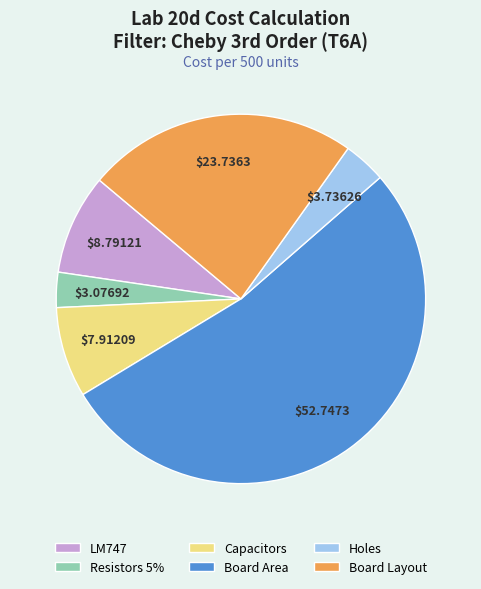

Is the sum of Board Area and Holes greater than half?

Yes